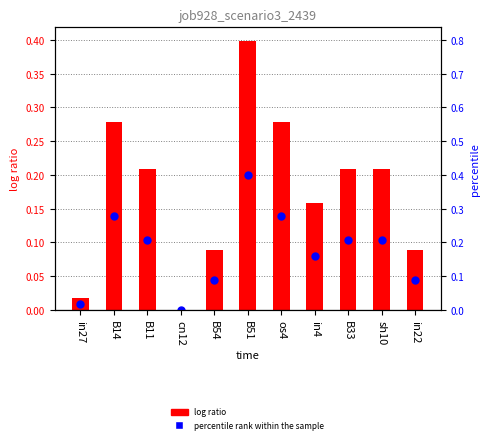

Is the value of log ratio at in4 greater than the value of percentile rank within the sample at in27?

Yes